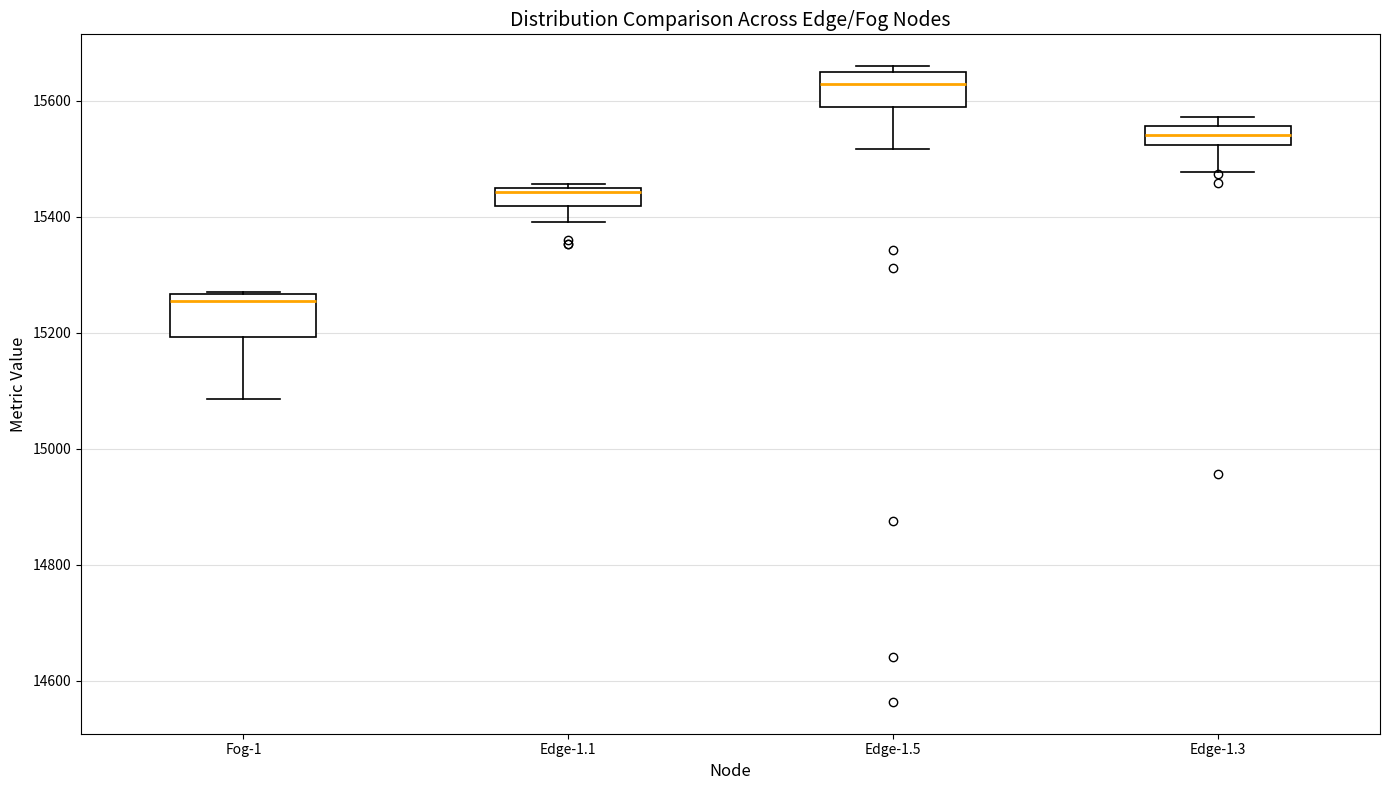

Reading left to right, read every box against the y-axis: the position of its median line, the range the box covers, and the ends of its whiskers. The values are not printed on the chart, so give them approximately, as read against the axis.

Fog-1: median 15260 (just below the box's upper edge), box 15200 to 15260, whiskers 15080 to 15280
Edge-1.1: median 15440, box 15420 to 15460, whiskers 15400 to 15460 (just above the box's upper edge)
Edge-1.5: median 15620, box 15580 to 15640, whiskers 15520 to 15660
Edge-1.3: median 15540, box 15520 to 15560, whiskers 15480 to 15580